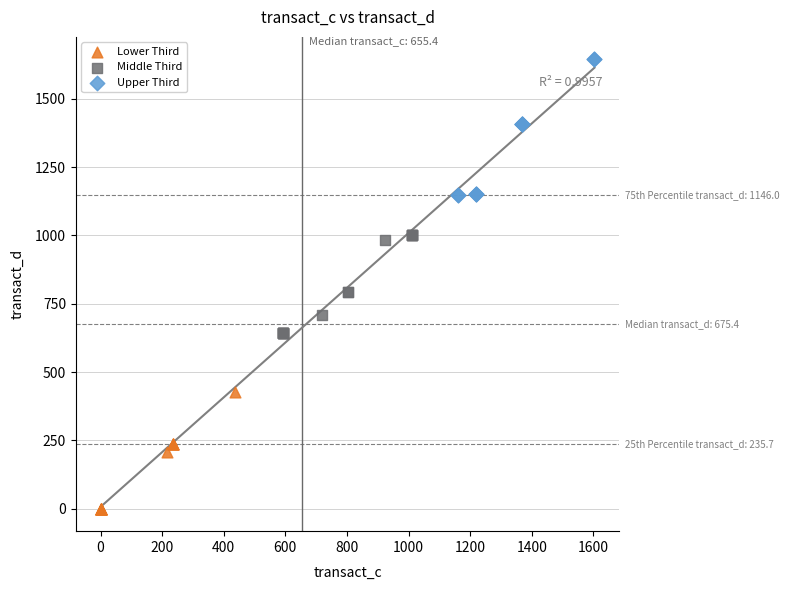

Which series contains the highest Y value?

Upper Third